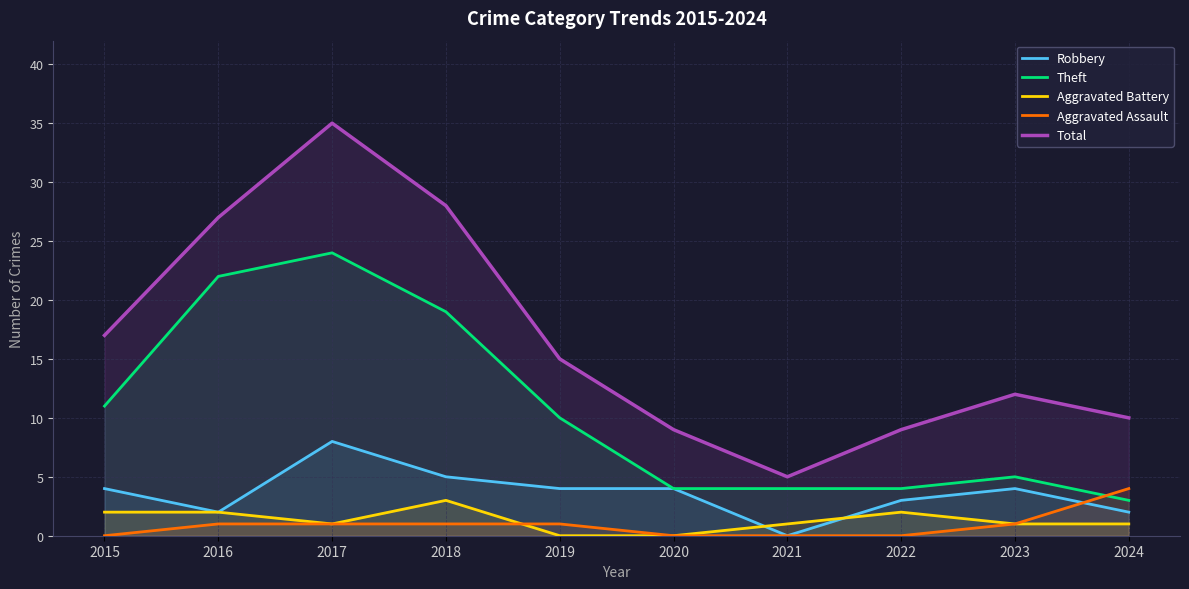

Is it true that Aggravated Assault equals 0 at 2015?

True